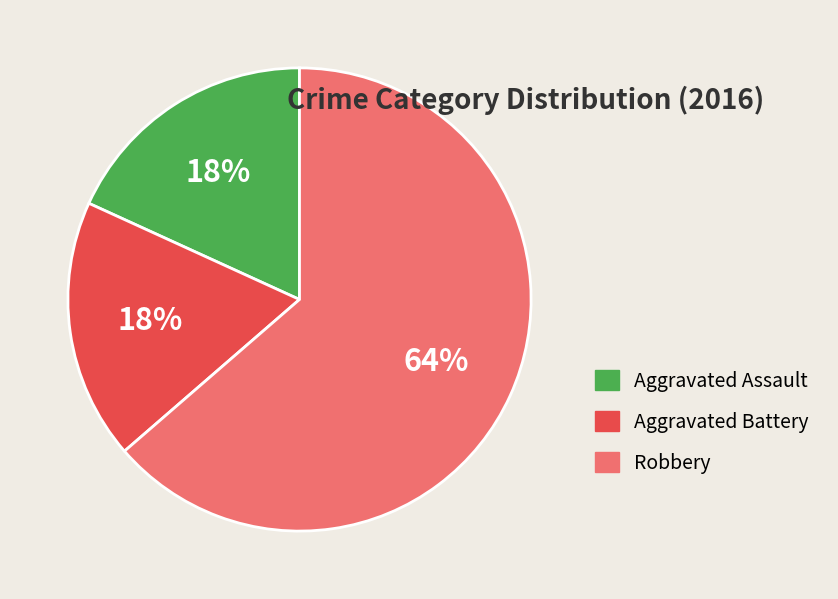

Count the number of slices in the pie.

3